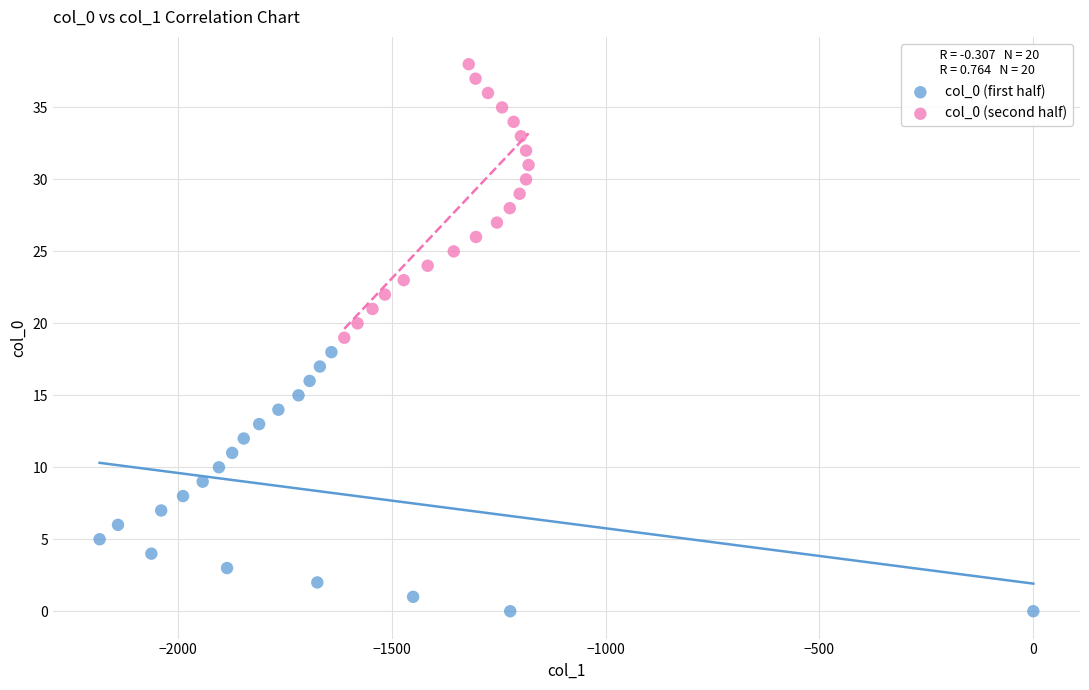

Which series reaches the minimum Y coordinate?

col_0 (first half)